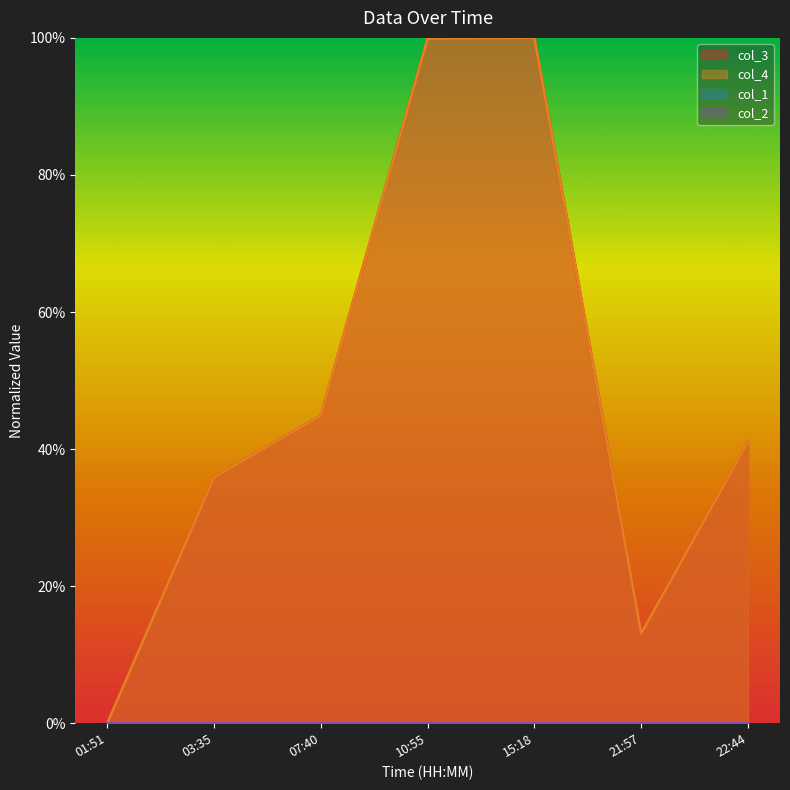

Which has a higher value, 21:57 or 01:51?

21:57